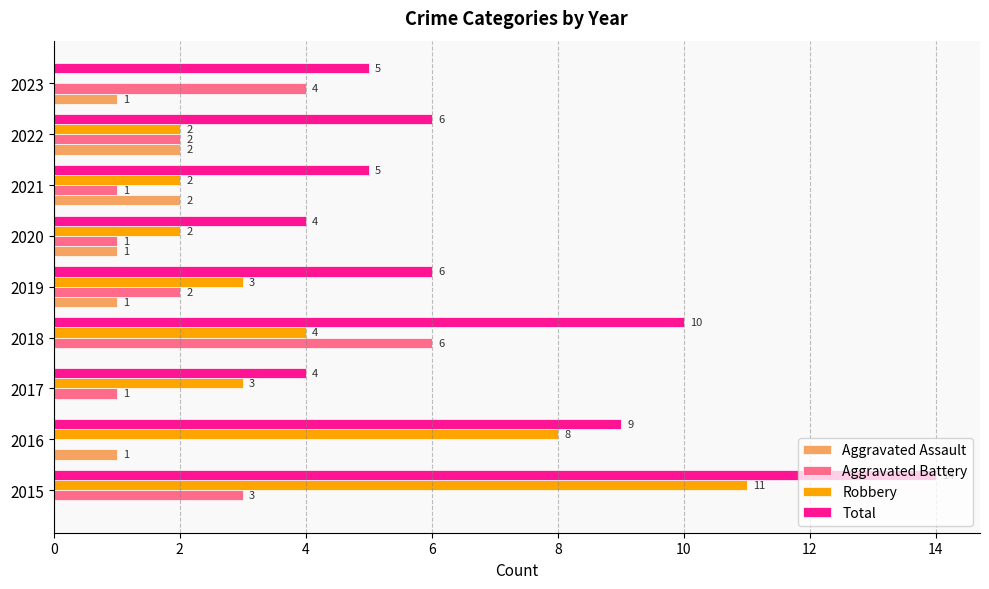

At which category is the sum across all series the highest?

2015